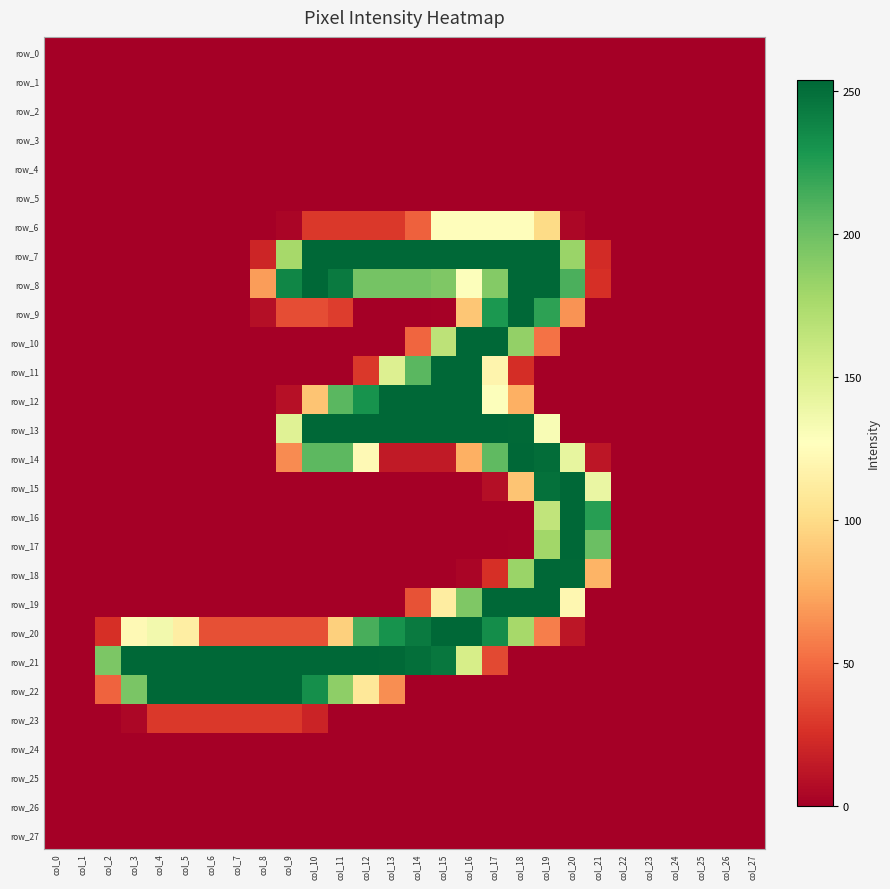

Which category has the lowest value across all series?

col_0